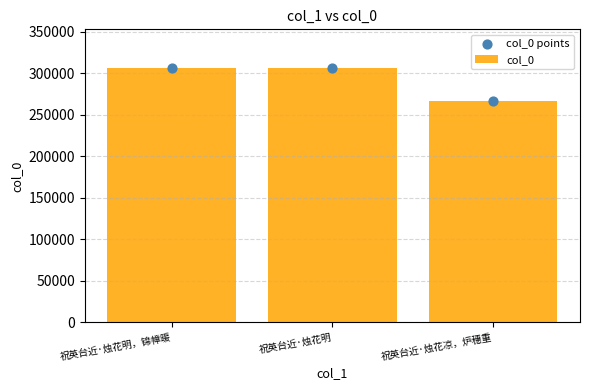

Which series contains the highest Y value?

col_0